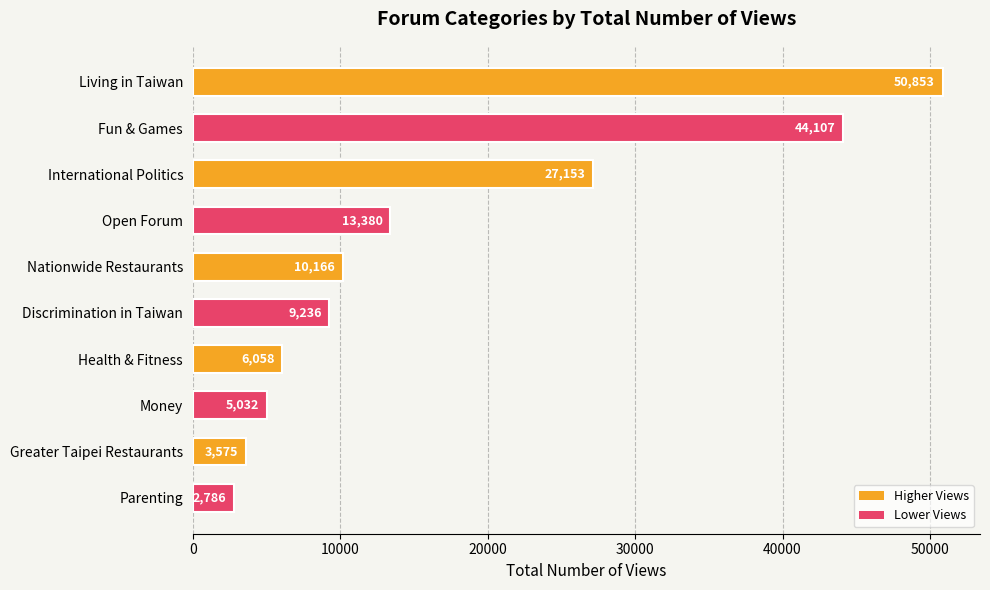

What is the greatest value displayed?

50853